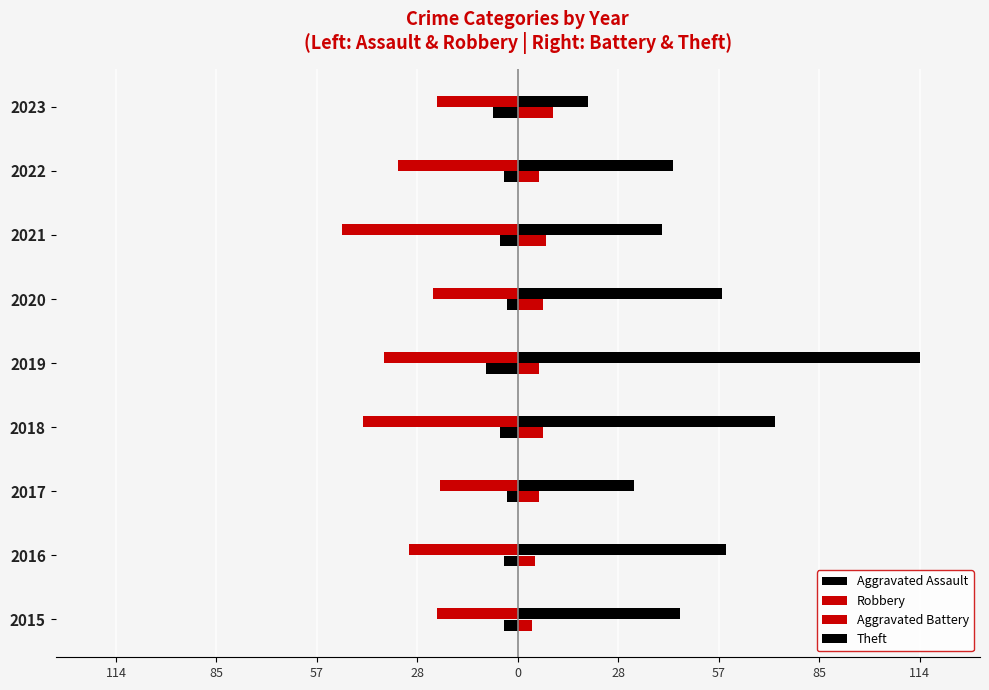

What is the highest value of the Theft series?

114